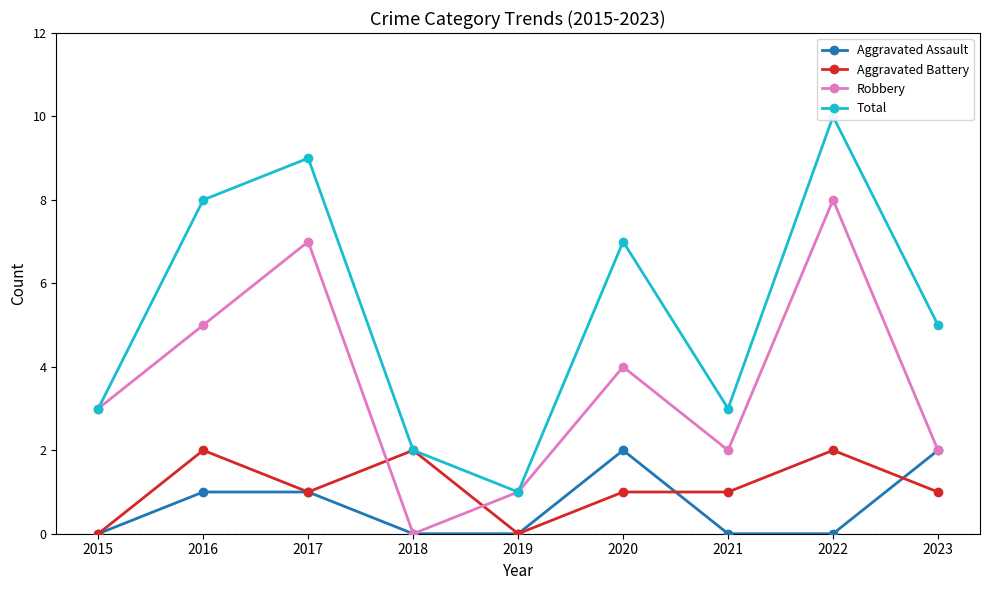

What is the difference between the maximum and minimum values in the Total series?

9